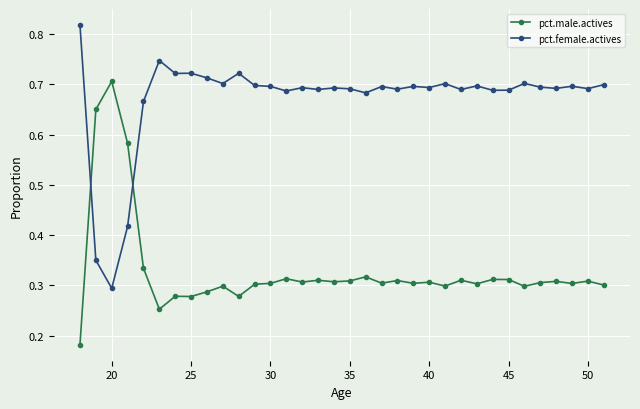

True or false: pct.female.actives and pct.male.actives cross at least once.

True